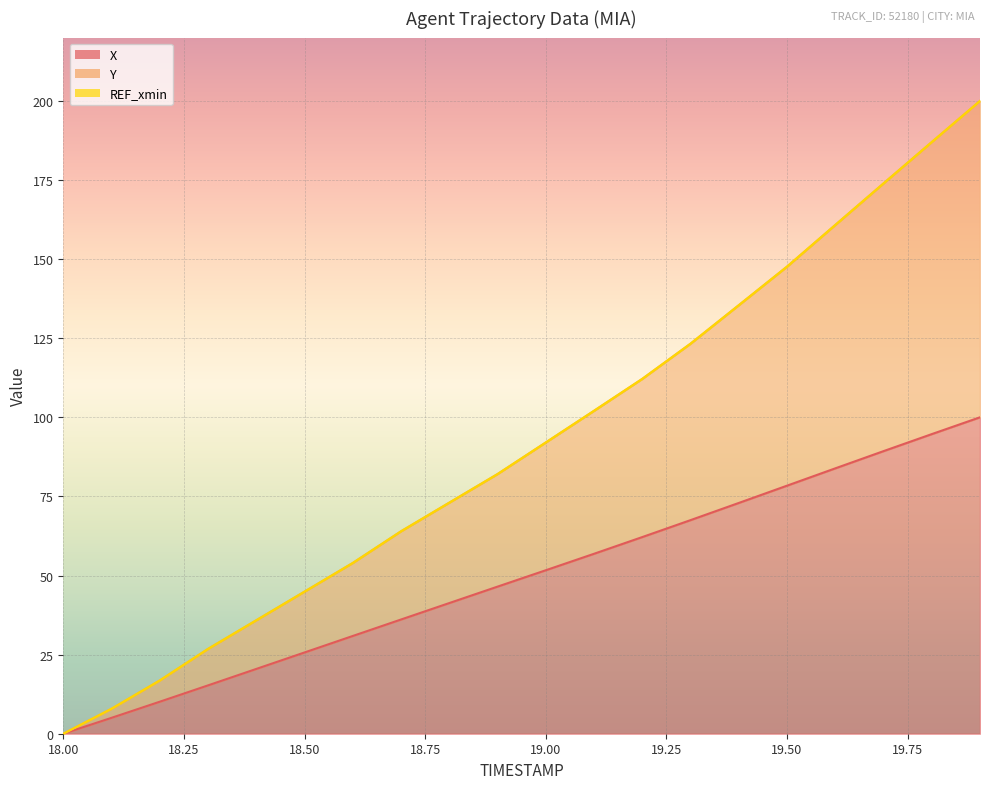

How many data points in Y are above 92?

10